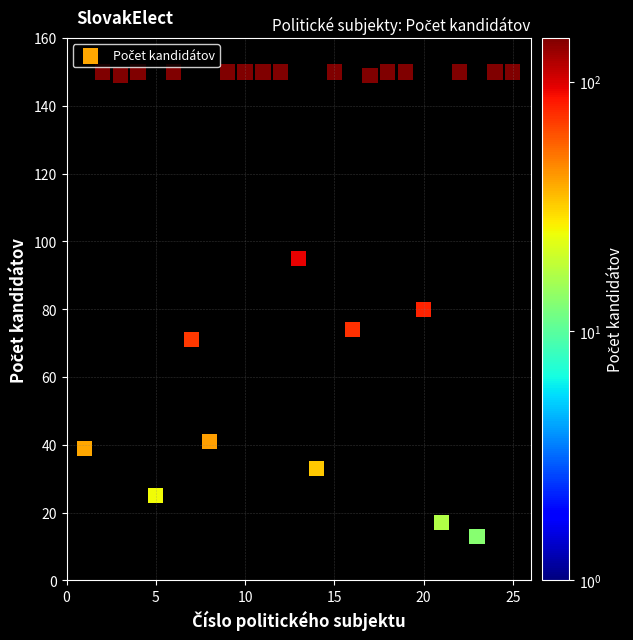

What is the range of Y values (max minus min)?

137